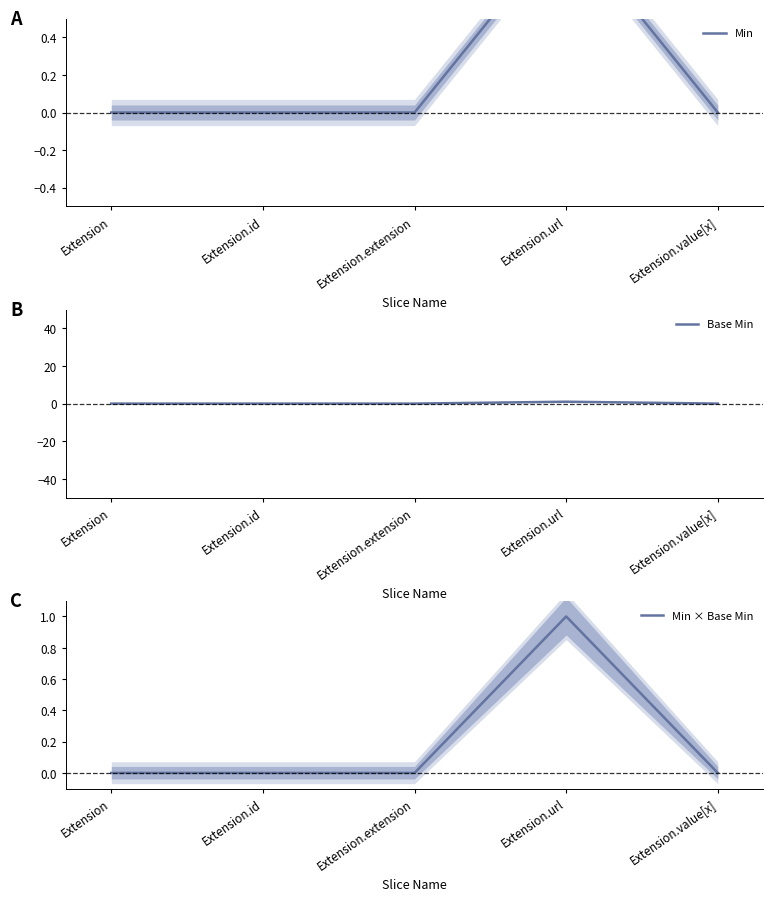

Between Extension.id and Extension.extension, which is larger?

Extension.id